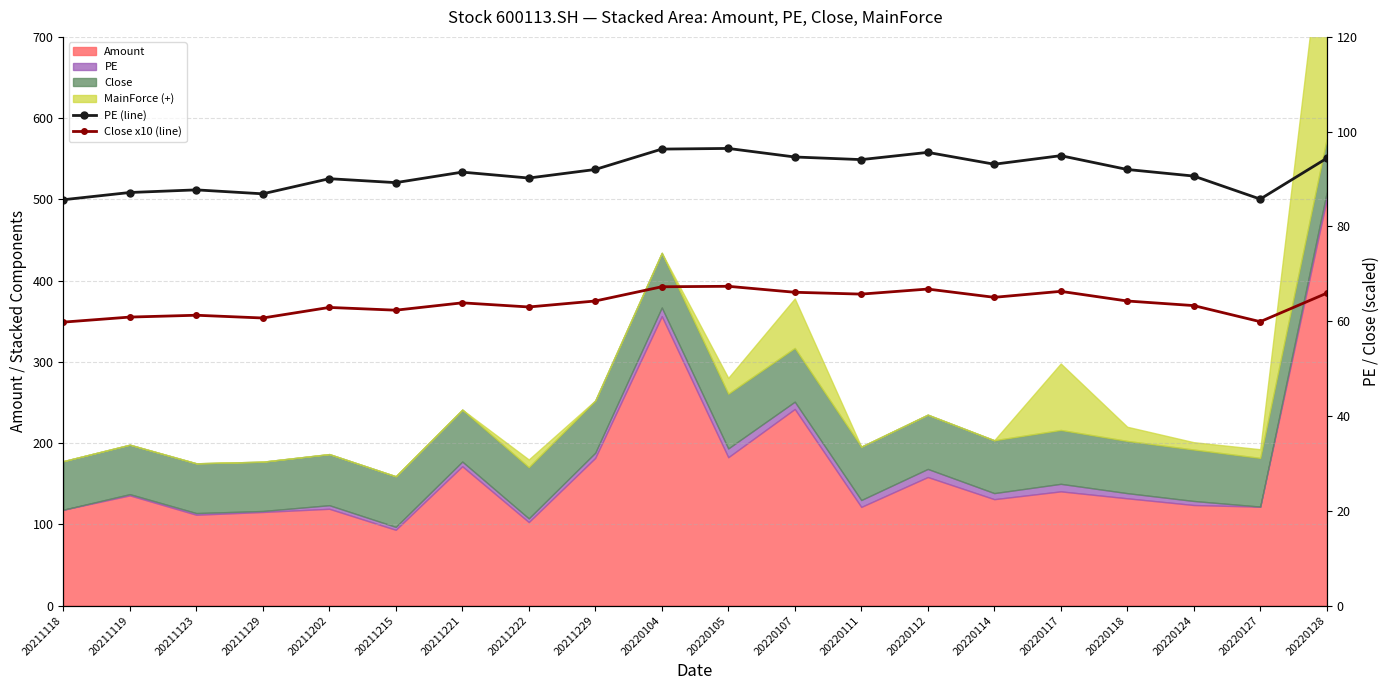

At which label does PE (line) reach its peak?

20220105